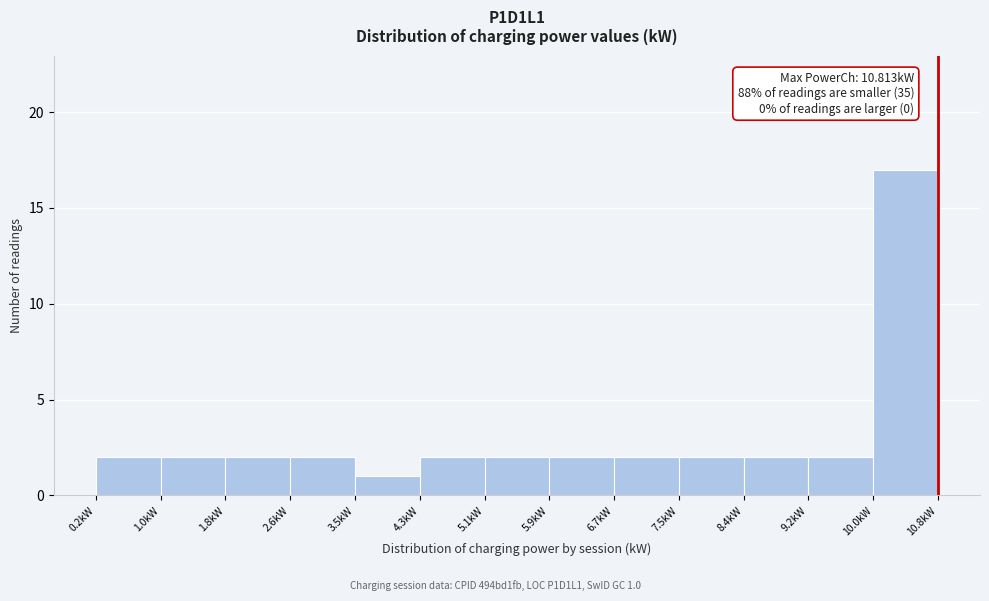

Over which range of the x-axis is the bar tallest?

10.0 to 10.8